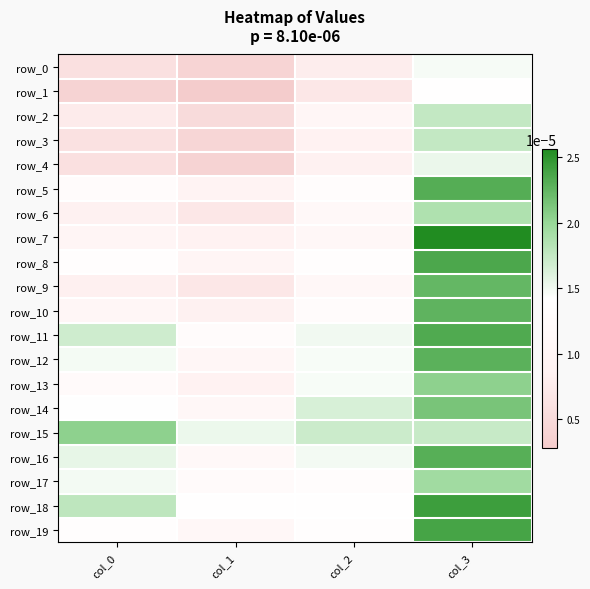

Rank the series at col_0 from lowest to highest value.

row_1, row_4, row_0, row_3, row_2, row_9, row_6, row_7, row_10, row_13, row_5, row_8, row_19, row_14, row_12, row_17, row_16, row_11, row_18, row_15